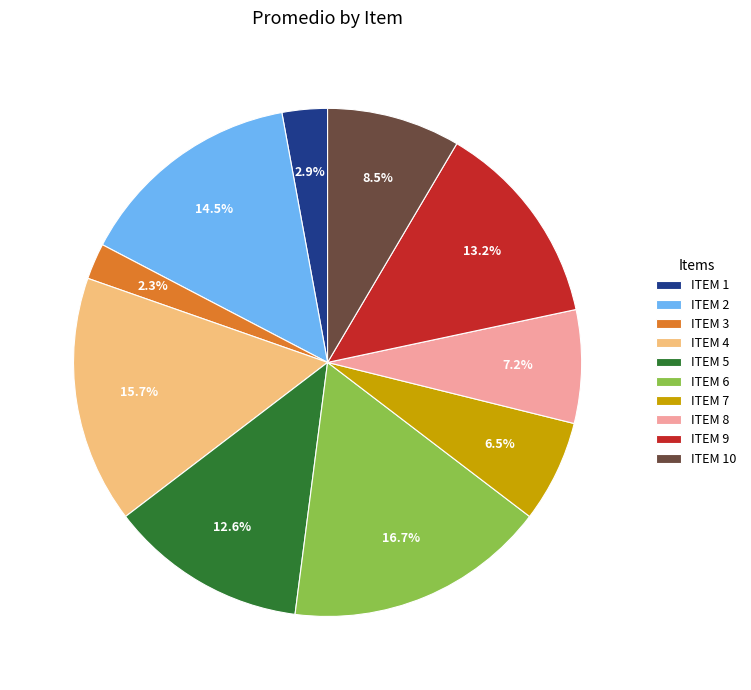

To the nearest percent, what is the difference between the ITEM 9 and ITEM 7 slice percentages?

7%